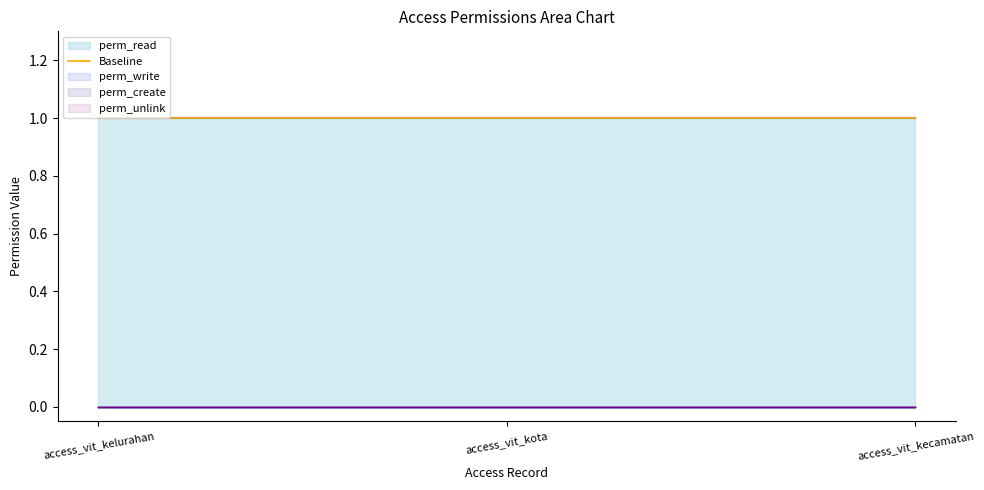

At access_vit_kelurahan, list the series in order from largest to smallest.

perm_read, perm_write, perm_create, perm_unlink